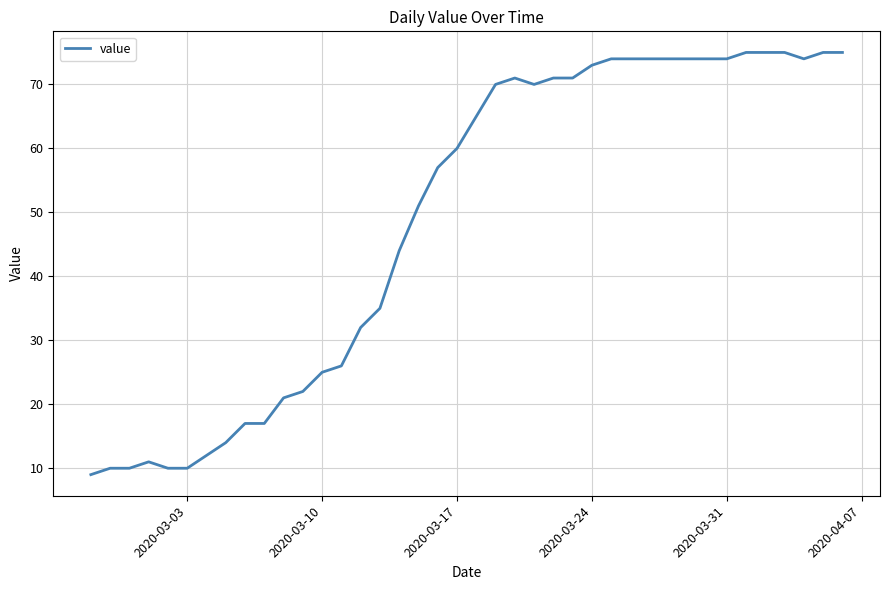

What is the maximum value shown in the chart?

75